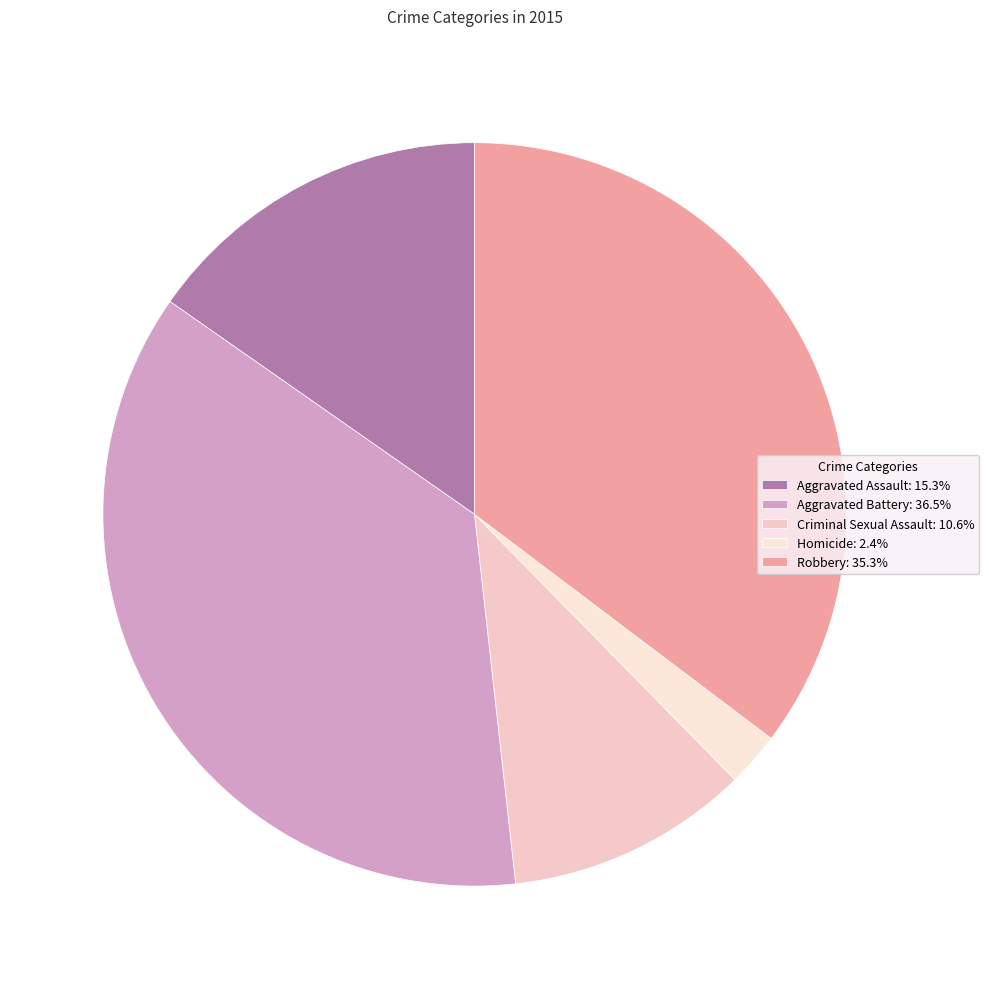

To the nearest percent, what portion does Homicide represent?

2%